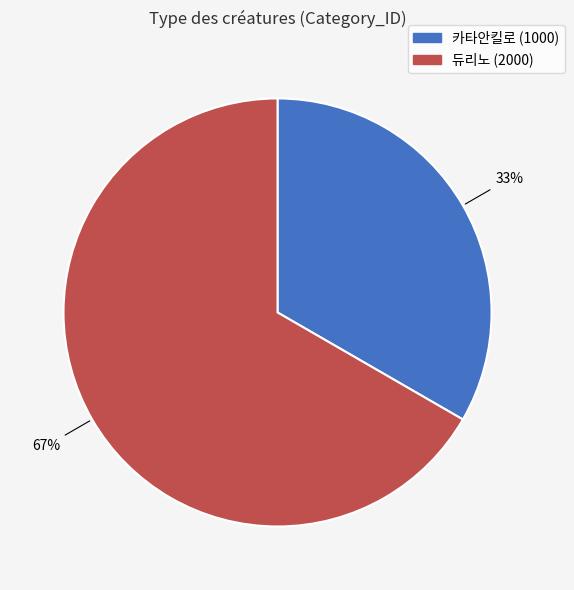

How many slices are in this pie chart?

2